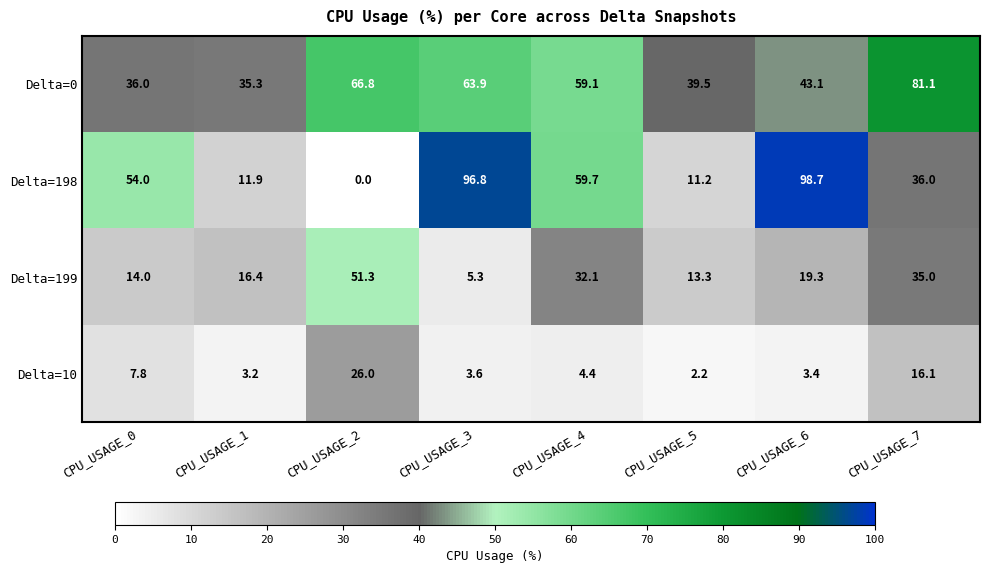

What is the sum of the Delta=0 values at CPU_USAGE_5 and CPU_USAGE_1?

74.8